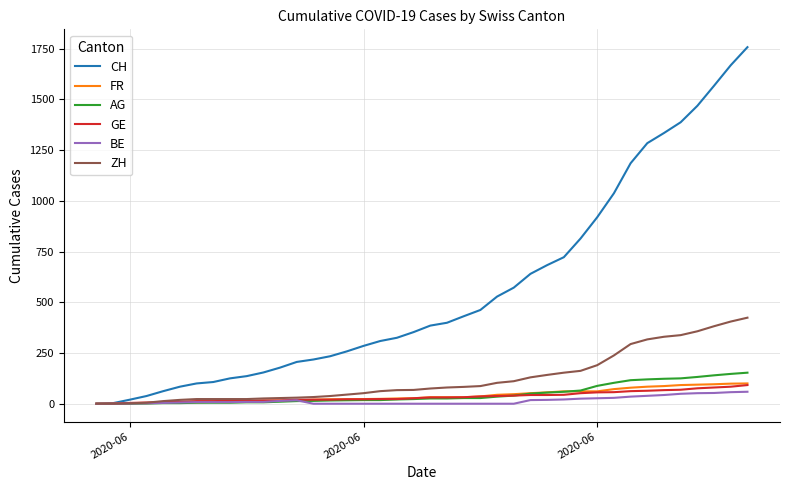

Which series has the widest spread of values?

CH